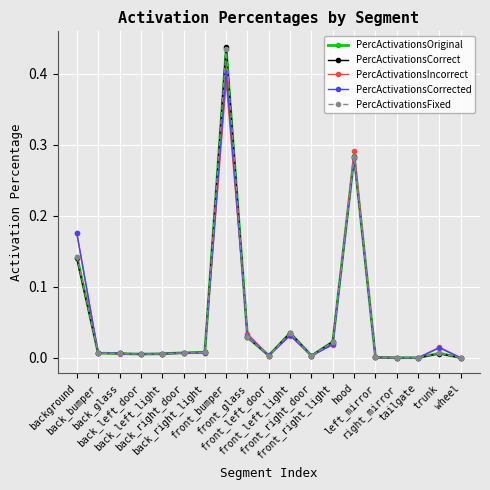

Which series has the largest range (max minus min)?

PercActivationsCorrect